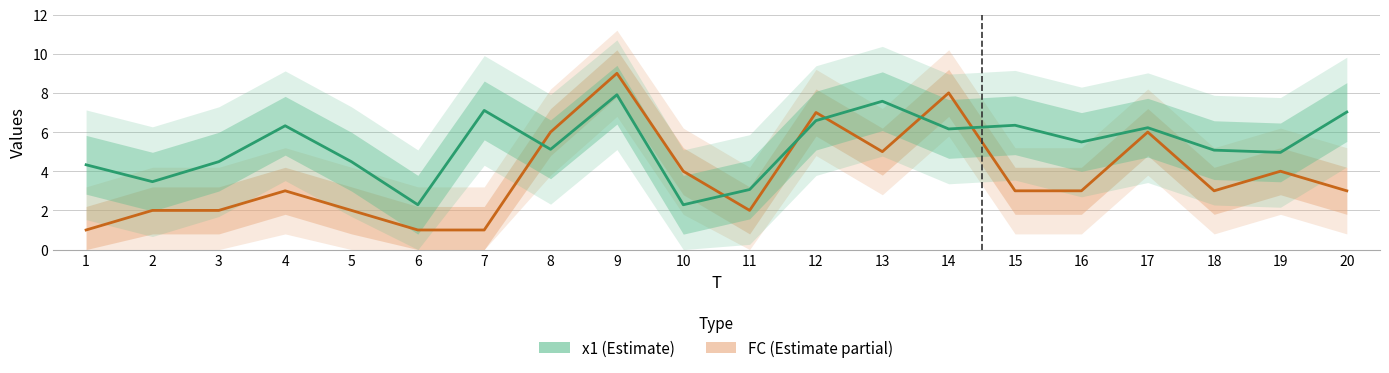

True or false: x1 (Estimate) and FC (Estimate partial) cross at least once.

True